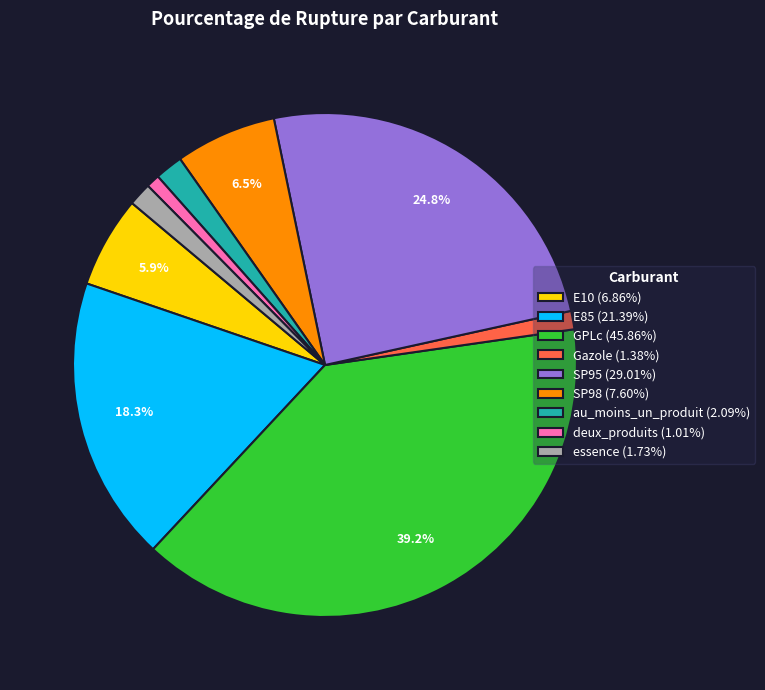

Count the number of slices in the pie.

9